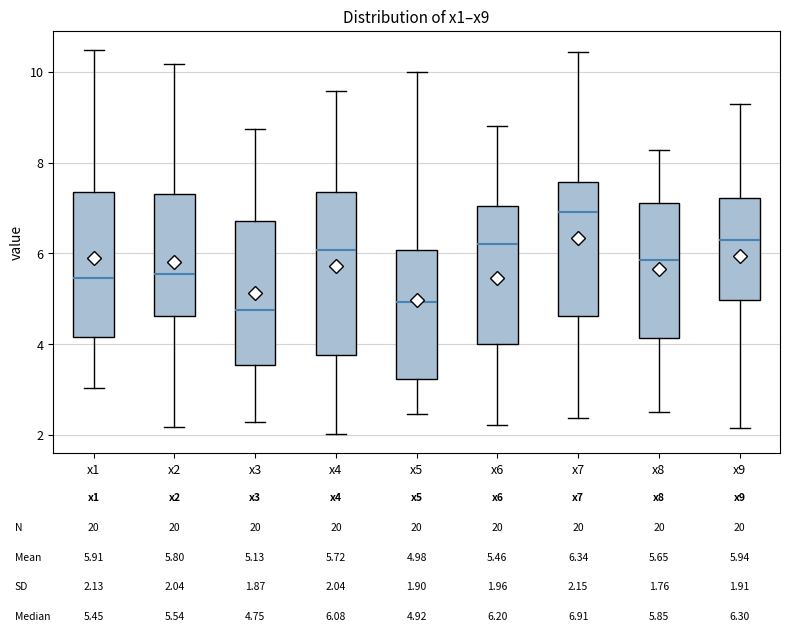

Which box's median line is the highest?

x7